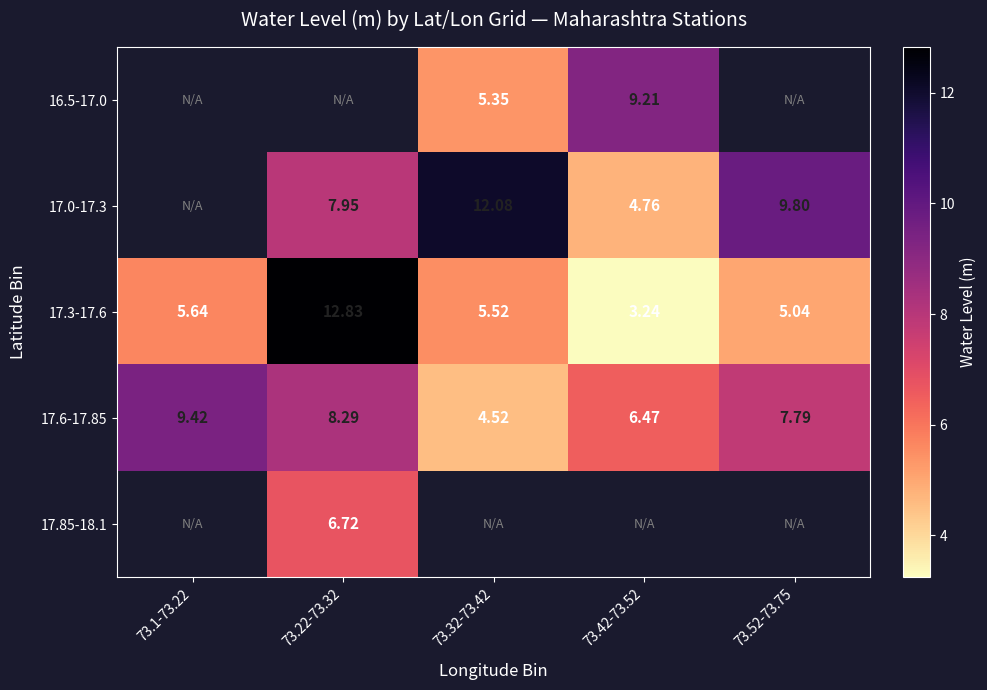

Which category has the highest value in the 17.6-17.85 series?

73.1-73.22